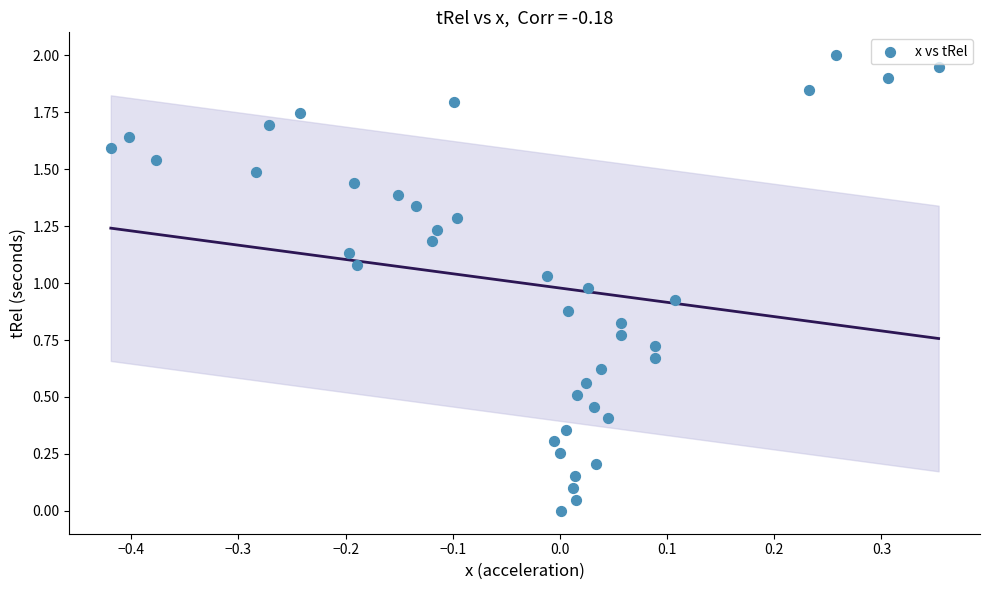

What is the range of Y values (max minus min)?

2.0